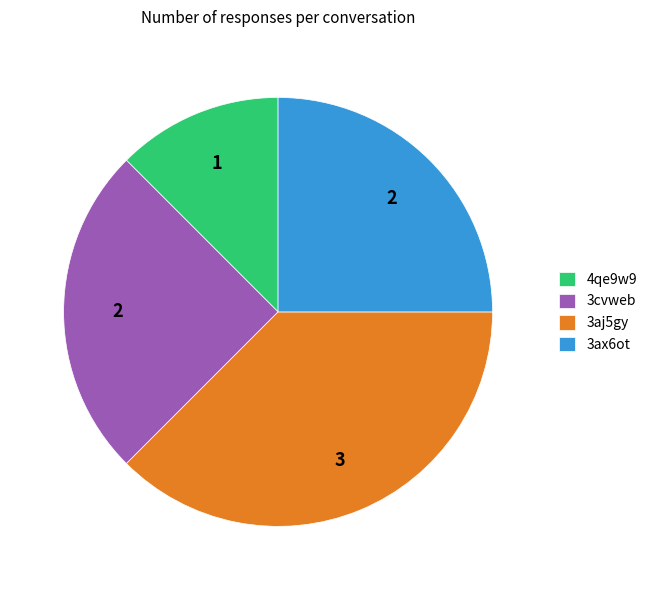

Is it true that 3ax6ot is 25% of the pie?

True